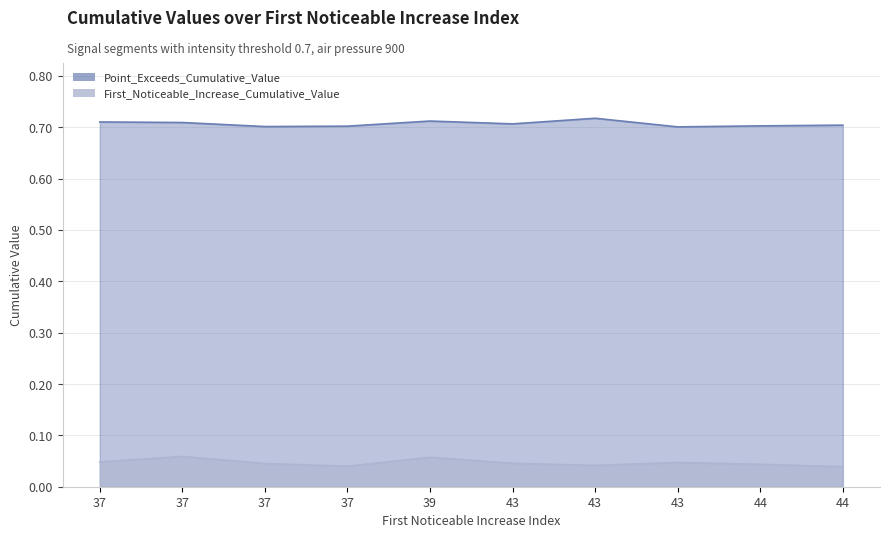

True or false: First_Noticeable_Increase_Cumulative_Value and Point_Exceeds_Cumulative_Value intersect in this chart.

False